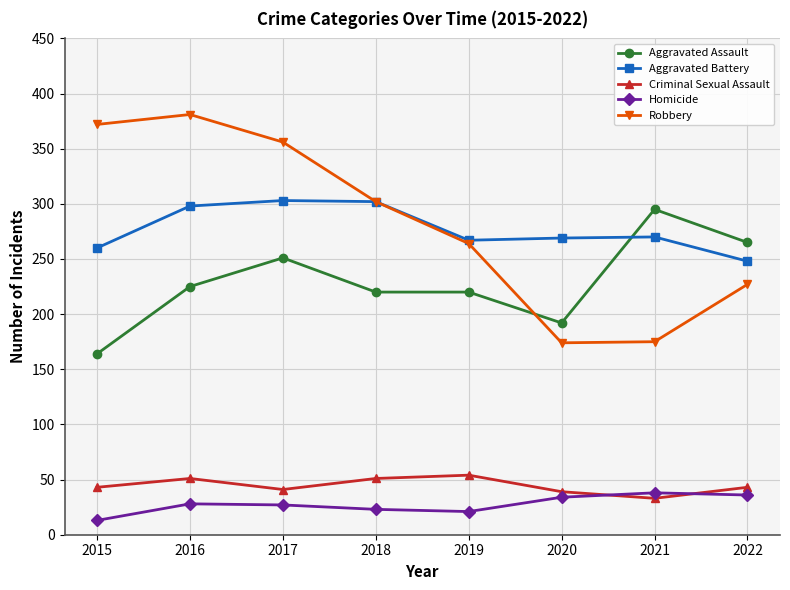

Does the chart have visible grid lines?

Yes